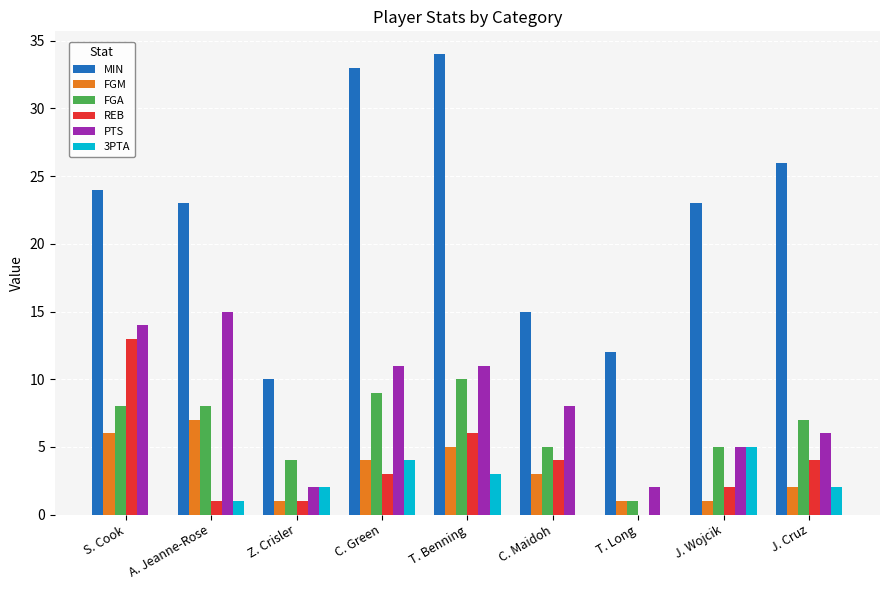

Read the FGA value at A. Jeanne-Rose.

8